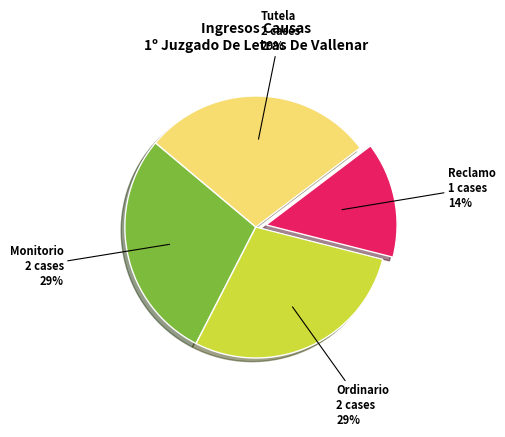

Is there any slice that represents more than half of the pie?

No